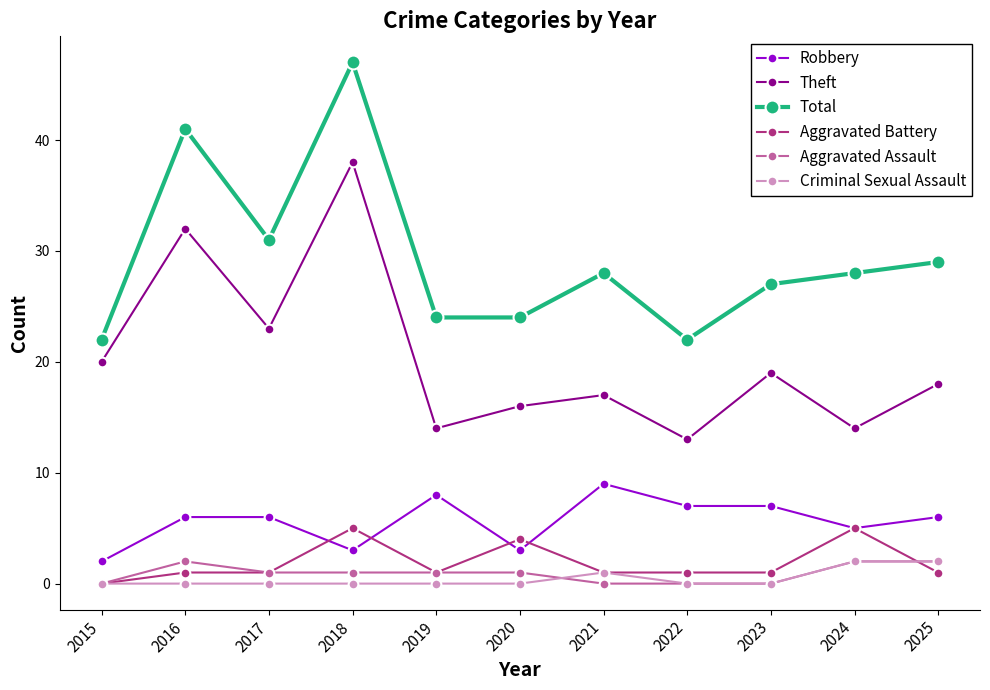

What value does the Aggravated Battery series have at 2024?

5